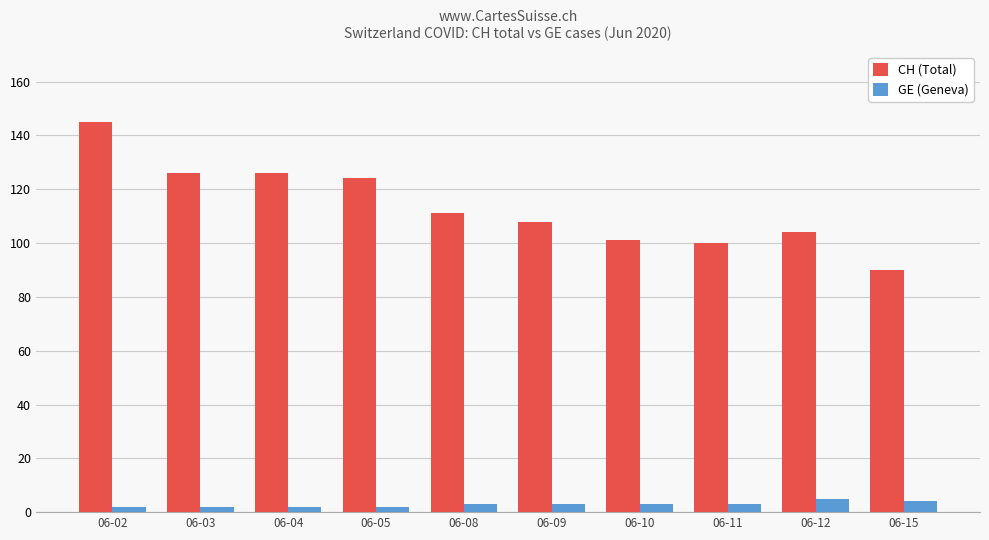

Which series has the largest range (max minus min)?

CH (Total)